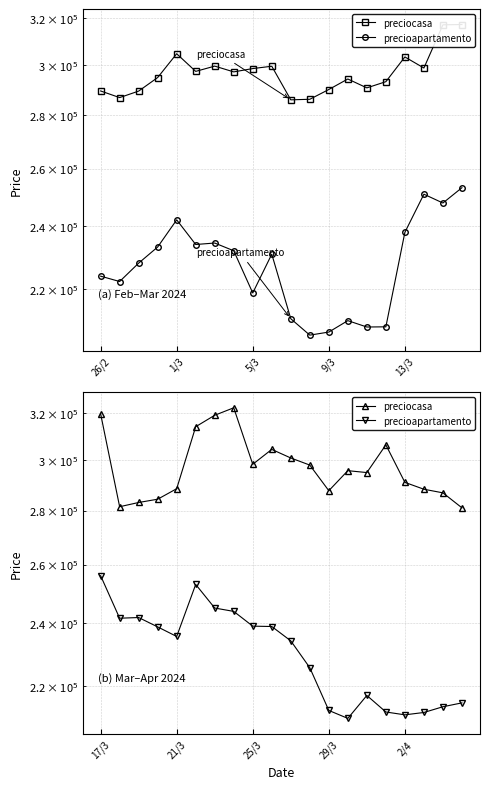

How many data points in precioapartamento are less than 235541?

10